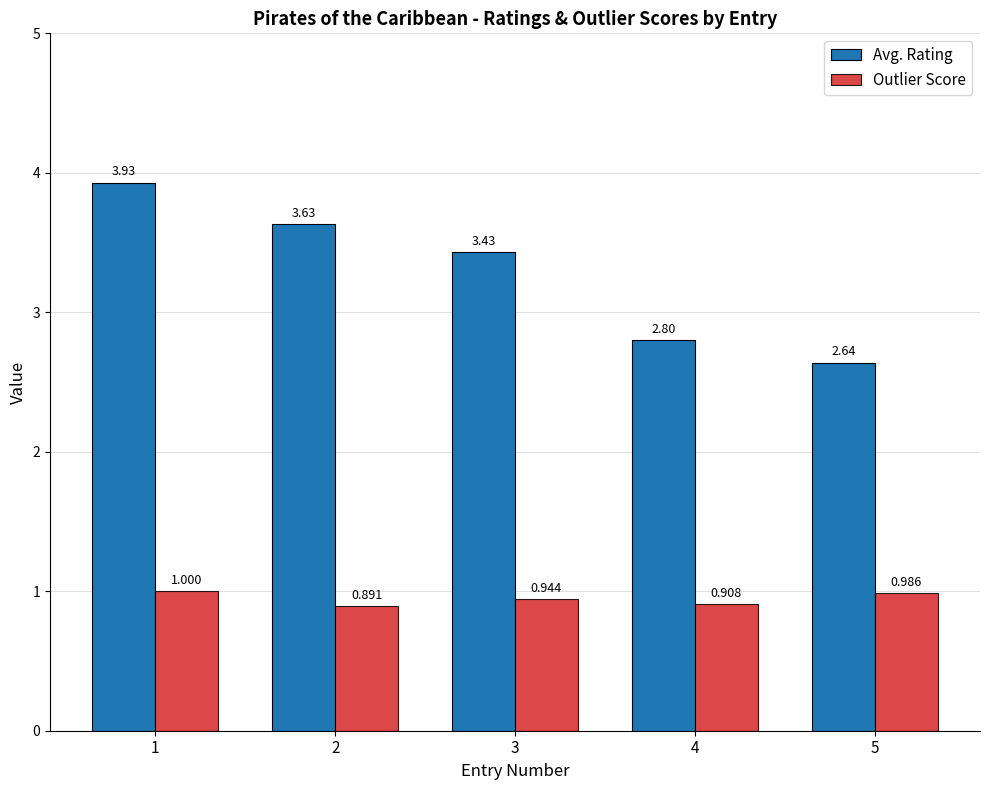

How many Outlier Score values are between 0 and 1?

5